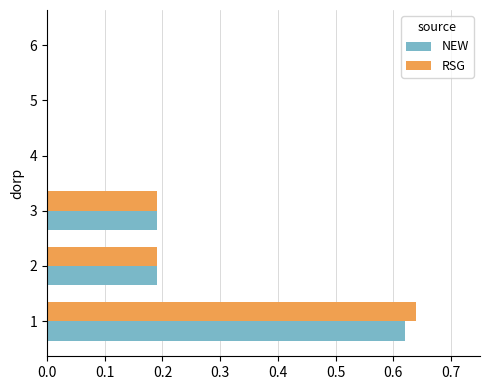

Between 1 and 4, which series saw the biggest shift?

RSG